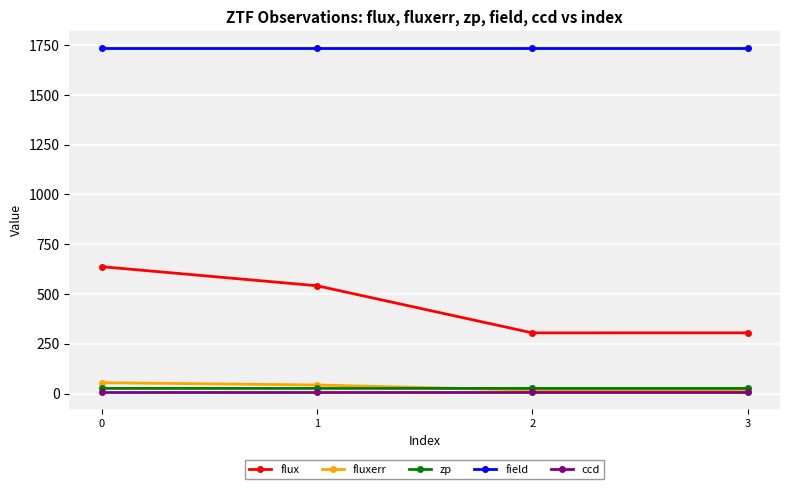

What is the total value across all series at 1?

2353.1